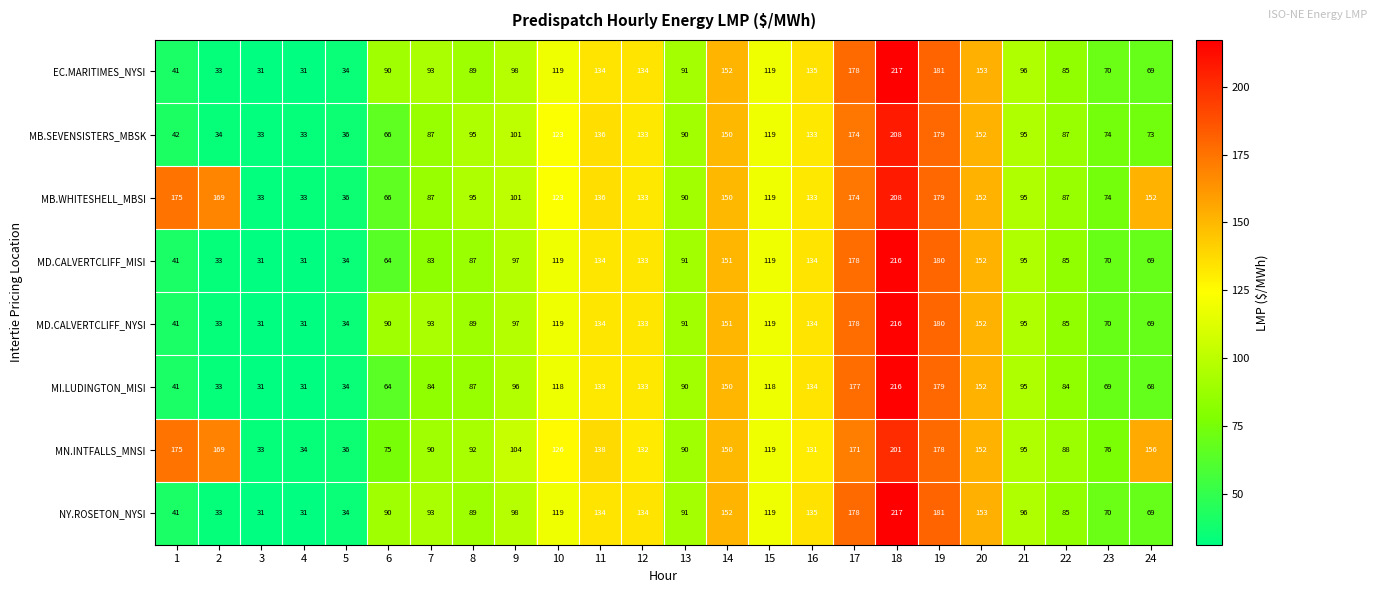

At which category is the sum across all series the highest?

18